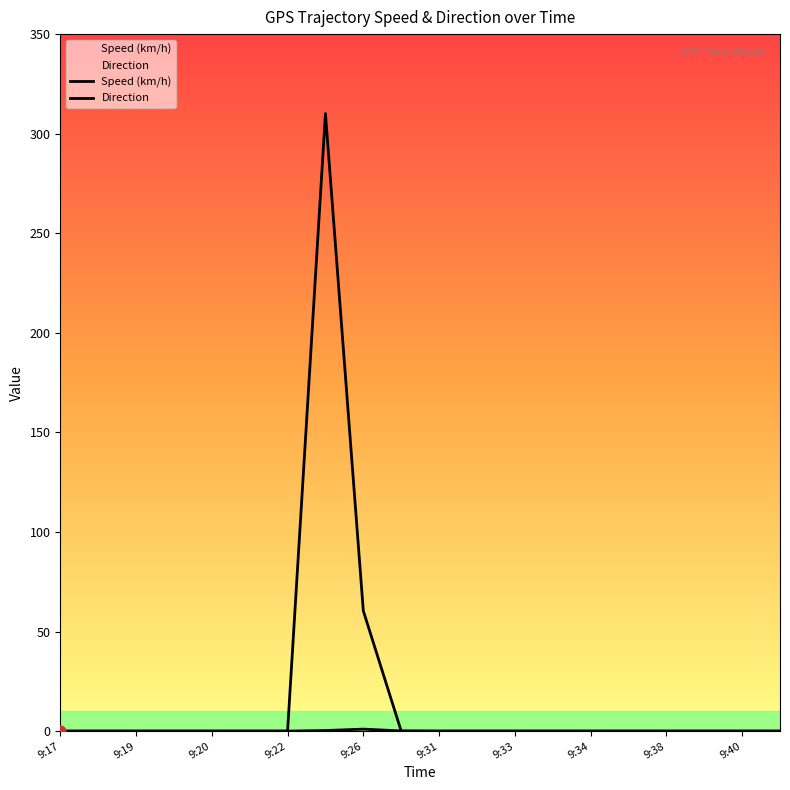

Which series has the largest total across all categories?

Direction